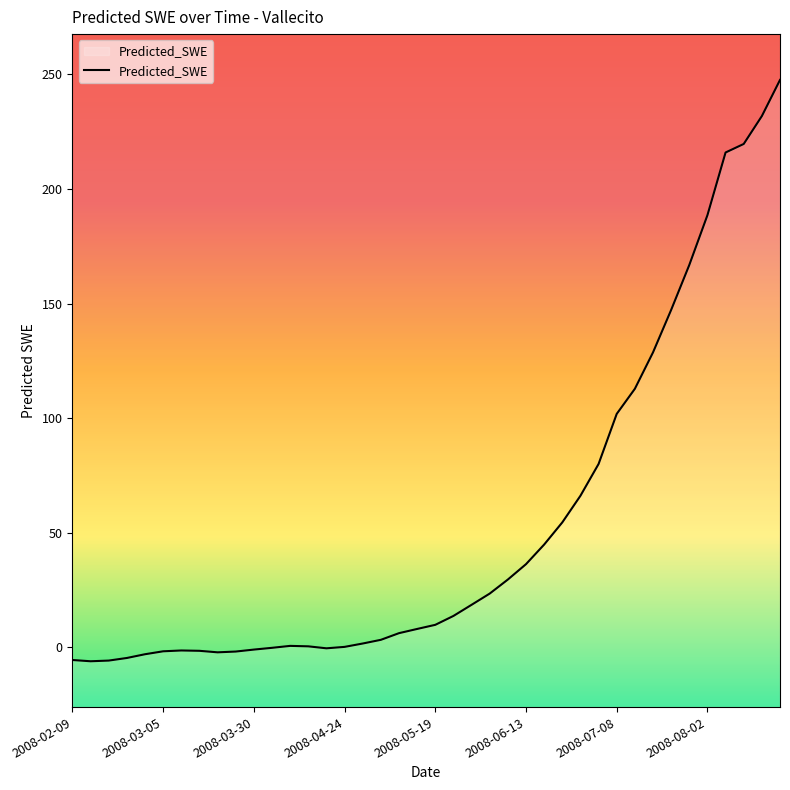

How many values exceed 9?

20